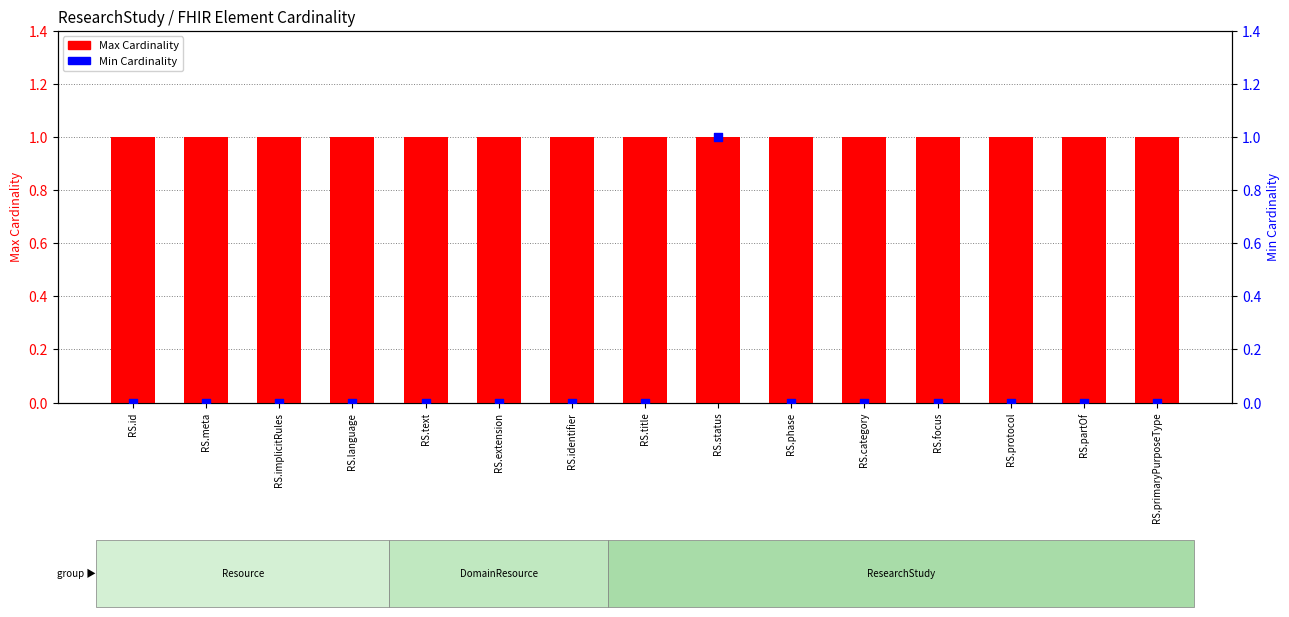

Is the value of Max Cardinality at RS.text greater than the value of Min Cardinality at RS.identifier?

Yes